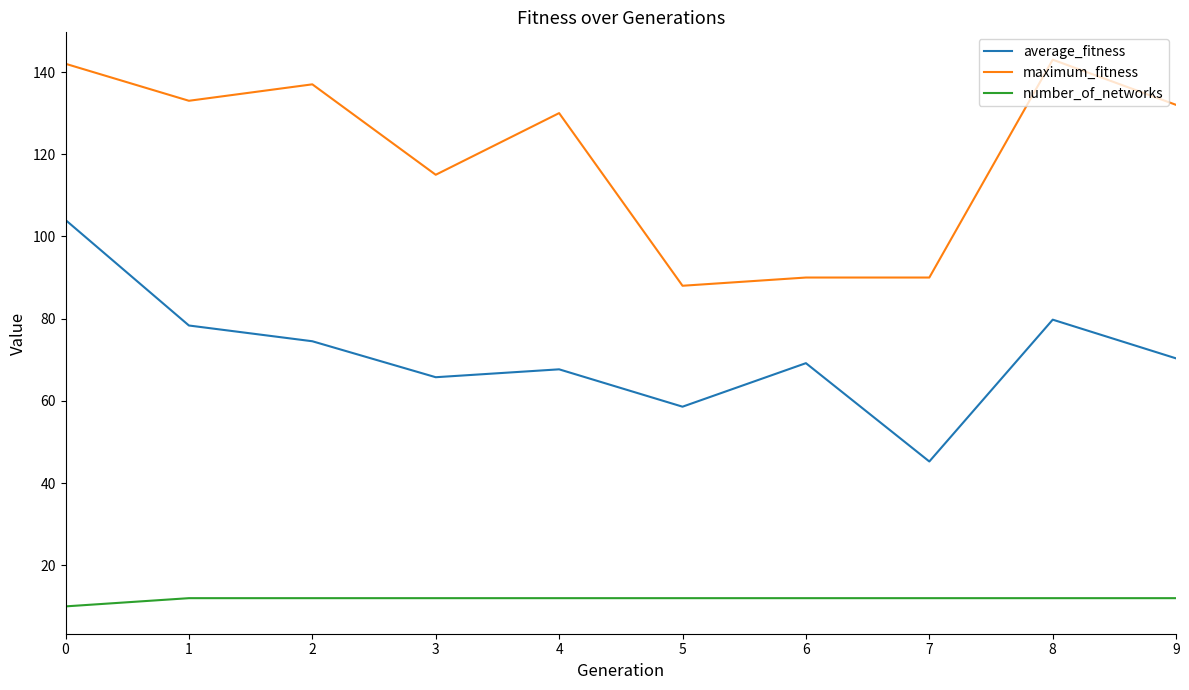

What is the spread (max minus min) of values at 9?

120.0